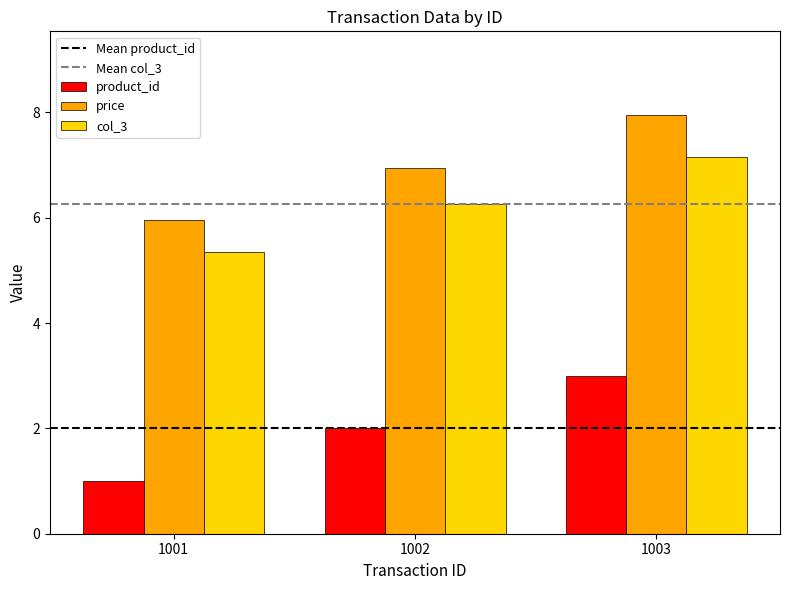

List the series in order of their peak value, highest first.

price, col_3, product_id